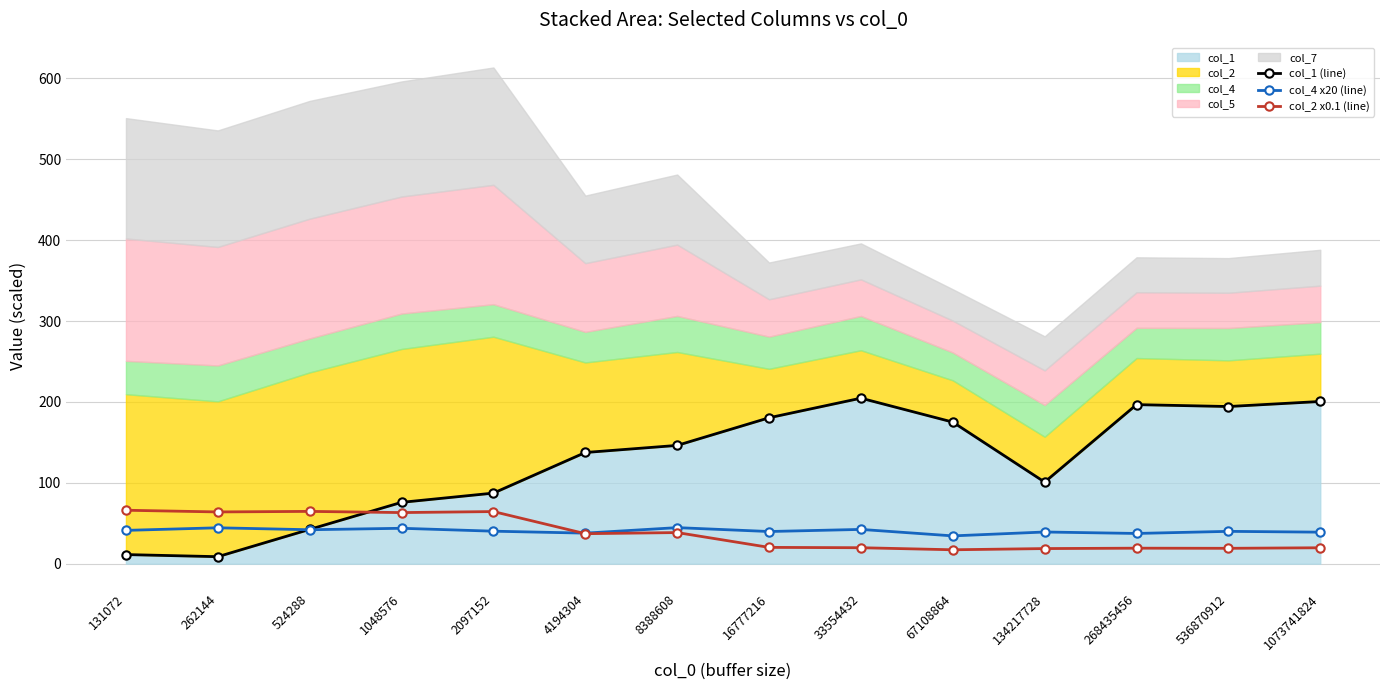

In col_2 x0.1 (line), how many points are higher than both neighbors (excluding endpoints)?

4